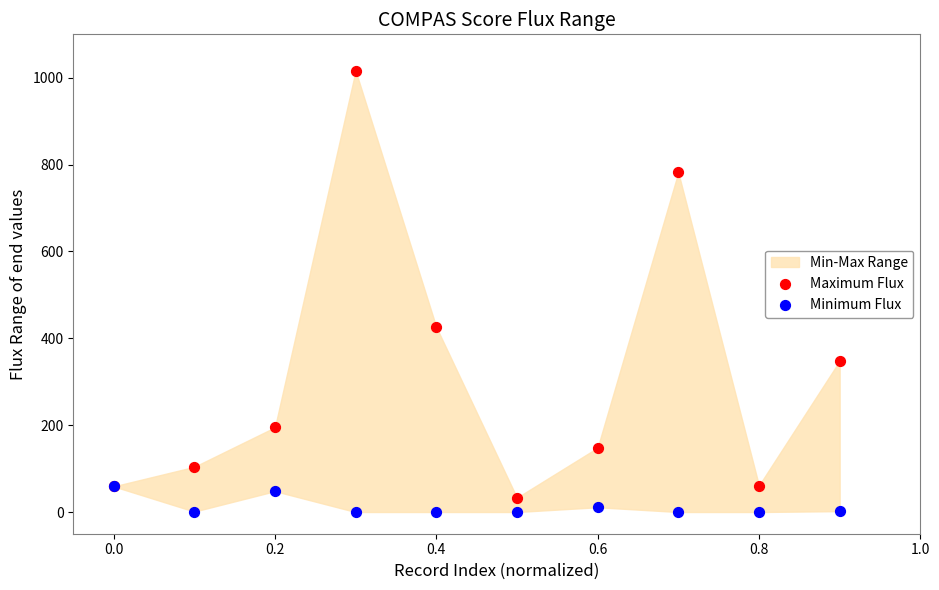

Across all series, what Y value is closest to 508?

426